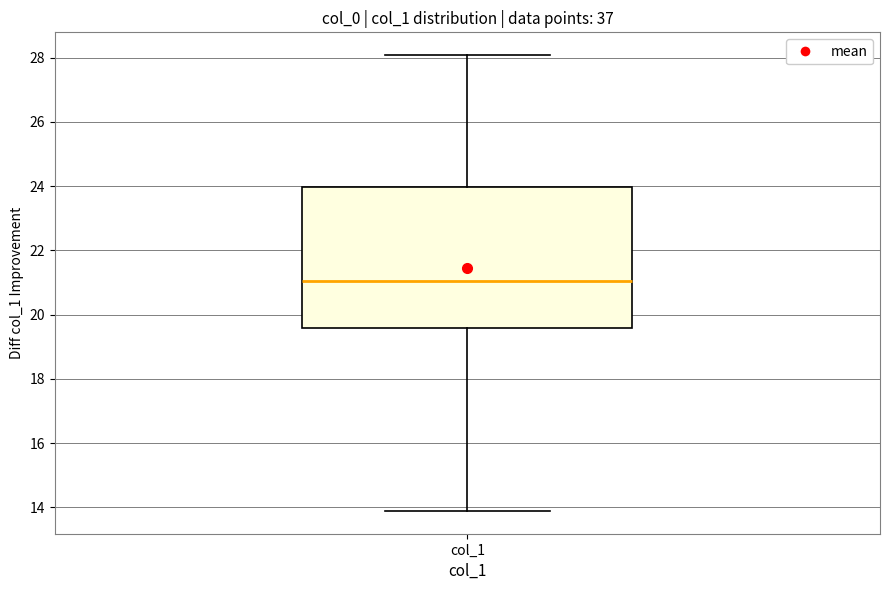

Where is the upper edge of the box for col_1 on the y-axis? The values are not printed on the chart, so give them approximately, as read against the axis.

24.0